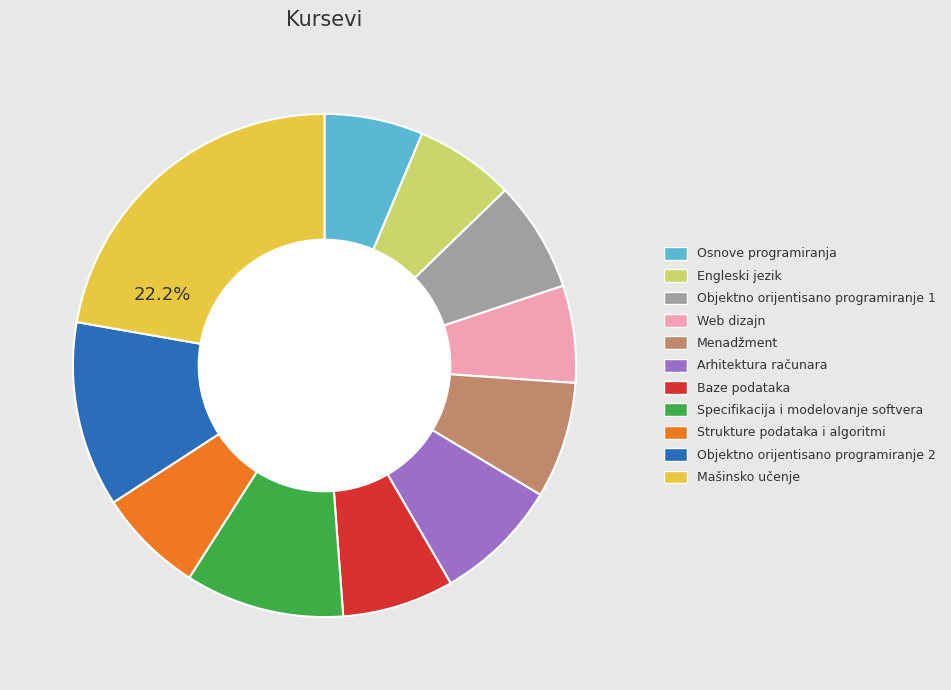

Approximately how many times larger is the value at Menadžment compared to Strukture podataka i algoritmi?

1.1